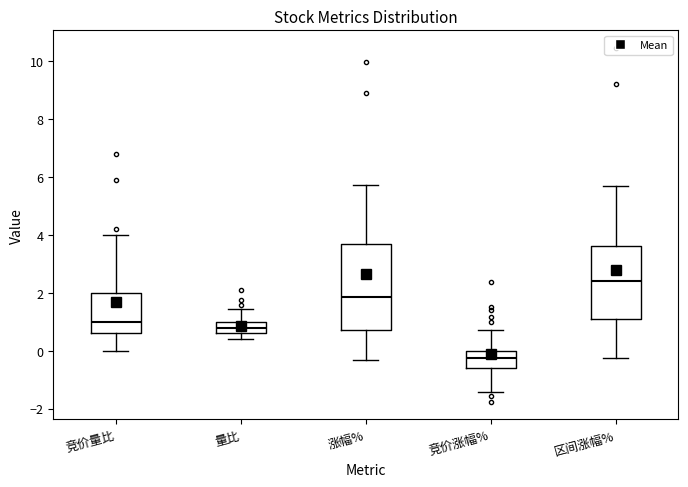

Reading left to right, transcribe this box plot: for each box, give where its median line is, the range the box spans, and where its two whiskers end, as read against the y-axis. The values are not printed on the chart, so give them approximately, as read against the axis.

竞价量比: median 1.0, box 0.6 to 2.0, whiskers 0.0 to 4.0
量比: median 0.8, box 0.6 to 1.0, whiskers 0.4 to 1.4
涨幅%: median 1.8, box 0.8 to 3.6, whiskers -0.4 to 5.8
竞价涨幅%: median -0.2, box -0.6 to 0.0, whiskers -1.4 to 0.8
区间涨幅%: median 2.4, box 1.0 to 3.6, whiskers -0.2 to 5.6